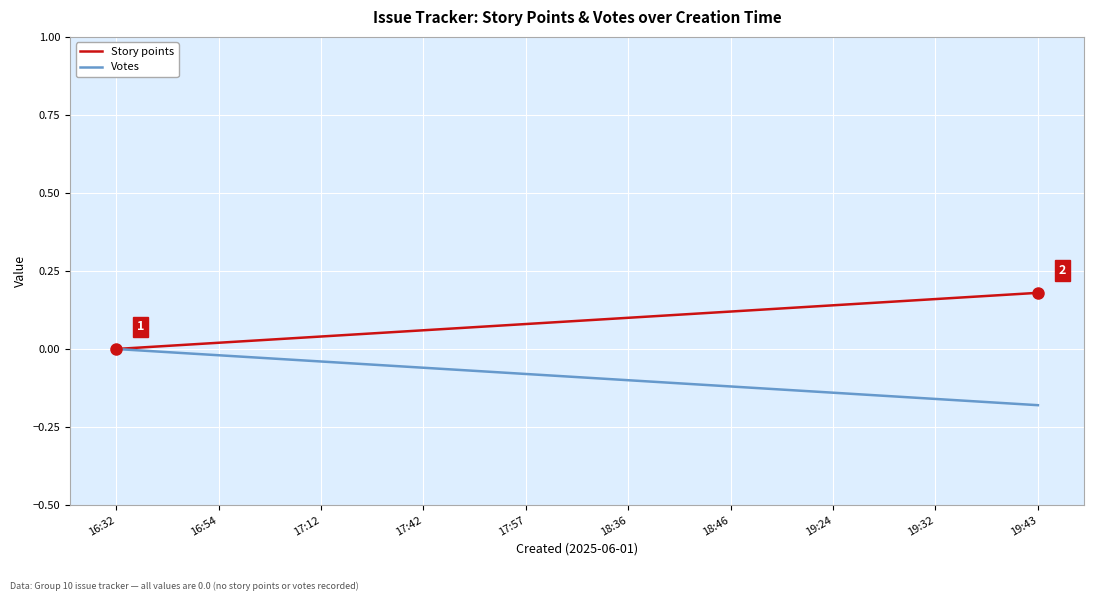

True or false: Story points and Votes intersect in this chart.

False